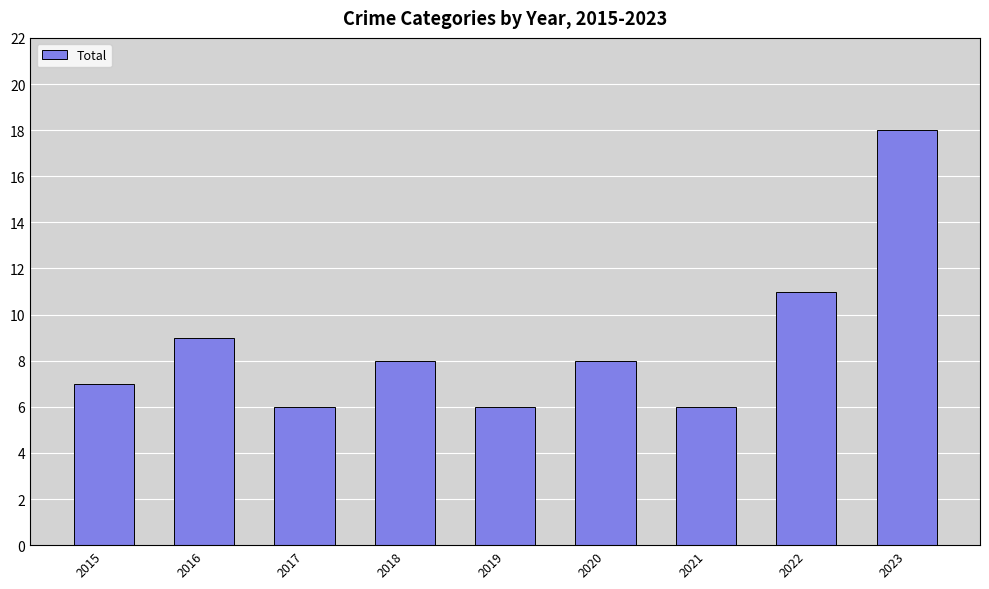

What is the value of the 5th bar from the left?

6